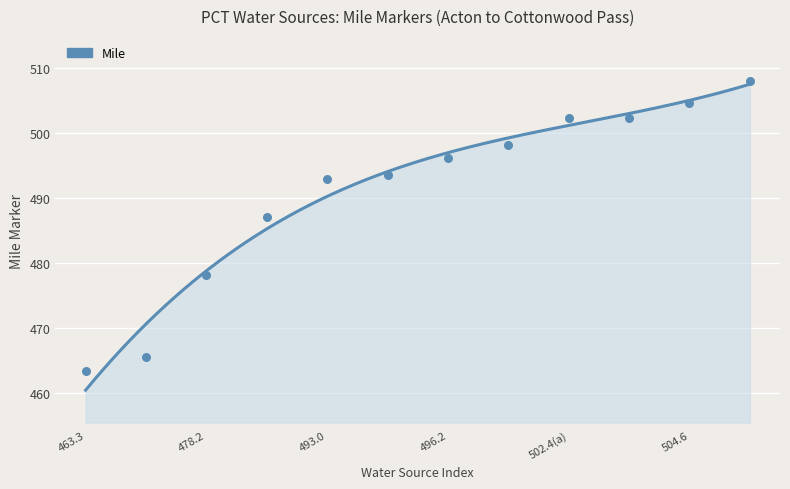

Between 502.4(a) and 504.6, which is larger?

504.6